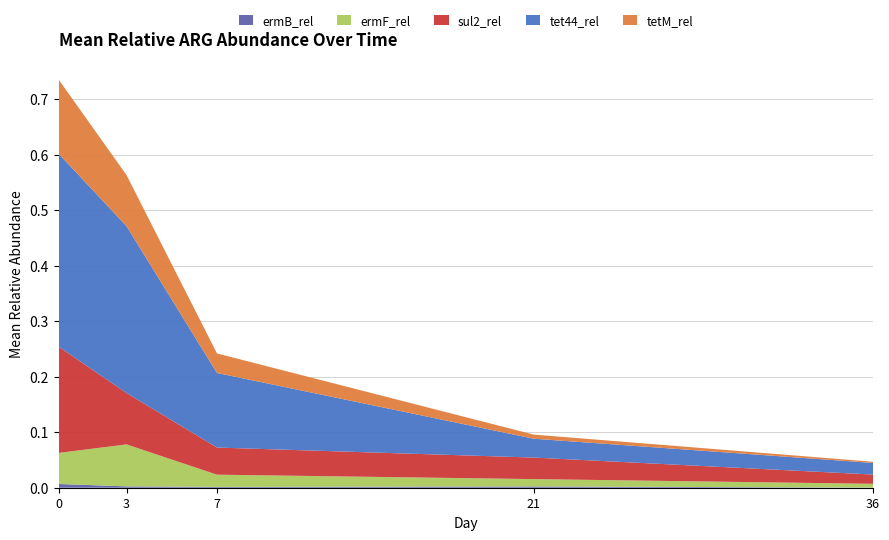

Reading right to left, what are all the values shown in this chart?

ermB_rel: 36=0.0	21=0.0	7=0.0	3=0.0	0=0.0
ermF_rel: 36=0.0	21=0.0	7=0.0	3=0.1	0=0.1
sul2_rel: 36=0.0	21=0.0	7=0.0	3=0.1	0=0.2
tet44_rel: 36=0.0	21=0.0	7=0.1	3=0.3	0=0.3
tetM_rel: 36=0.0	21=0.0	7=0.0	3=0.1	0=0.1